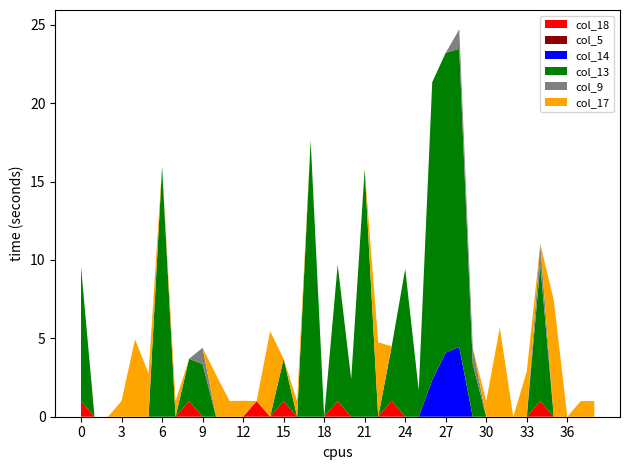

Reading left to right, transcribe all the data shown in this chart.

col_18: 1.0	0.0	0.0	0.0	0.0	0.0	0.0	0.0	1.0	0.0	0.0	0.0	0.0	1.0	0.0	1.0	0.0	0.0	0.0	1.0	0.0	0.0	0.0	1.0	0.0	0.0	0.0	0.0	0.0	0.0	0.0	0.0	0.0	0.0	1.0	0.0	0.0	0.0	0.0
col_5: 0.0	0.0	0.0	0.0	0.0	0.0	0.0	0.0	0.0	0.0	0.0	0.0	0.0	0.0	0.0	0.0	0.0	0.0	0.0	0.0	0.0	0.0	0.0	0.0	0.0	0.0	0.0	0.0	0.0	0.0	0.0	0.0	0.0	0.0	0.0	0.0	0.0	0.0	0.0
col_14: 0.0	0.0	0.0	0.0	0.0	0.0	0.0	0.0	0.0	0.0	0.0	0.0	0.0	0.0	0.0	0.0	0.0	0.0	0.0	0.0	0.0	0.0	0.0	0.0	0.0	0.0	2.3	4.1	4.5	0.0	0.0	0.0	0.0	0.0	0.0	0.0	0.0	0.0	0.0
col_13: 8.6	0.0	0.0	0.0	0.0	0.0	16.0	0.0	2.7	3.4	0.0	0.0	0.0	0.0	0.0	2.7	0.0	17.6	0.0	8.7	2.4	15.8	0.0	3.5	9.4	1.7	19.0	19.1	19.0	3.4	0.0	0.0	0.0	0.0	8.7	0.0	0.0	0.0	0.0
col_9: 0.0	0.0	0.0	0.0	0.0	0.0	0.0	0.0	0.0	1.0	0.0	0.0	0.0	0.0	0.0	0.0	0.0	0.0	0.0	0.0	0.0	0.0	0.0	0.0	0.0	0.0	0.0	0.0	1.2	1.0	0.0	0.0	0.0	0.0	1.3	0.0	0.0	0.0	0.0
col_17: 0.0	0.0	0.0	1.0	4.9	2.8	0.0	1.0	0.0	0.0	2.7	1.0	1.0	0.0	5.5	0.0	1.0	0.0	0.0	0.0	0.0	0.0	4.7	0.0	0.0	0.0	0.0	0.0	0.0	0.0	1.0	5.7	0.0	2.9	0.0	7.4	0.0	1.0	1.0